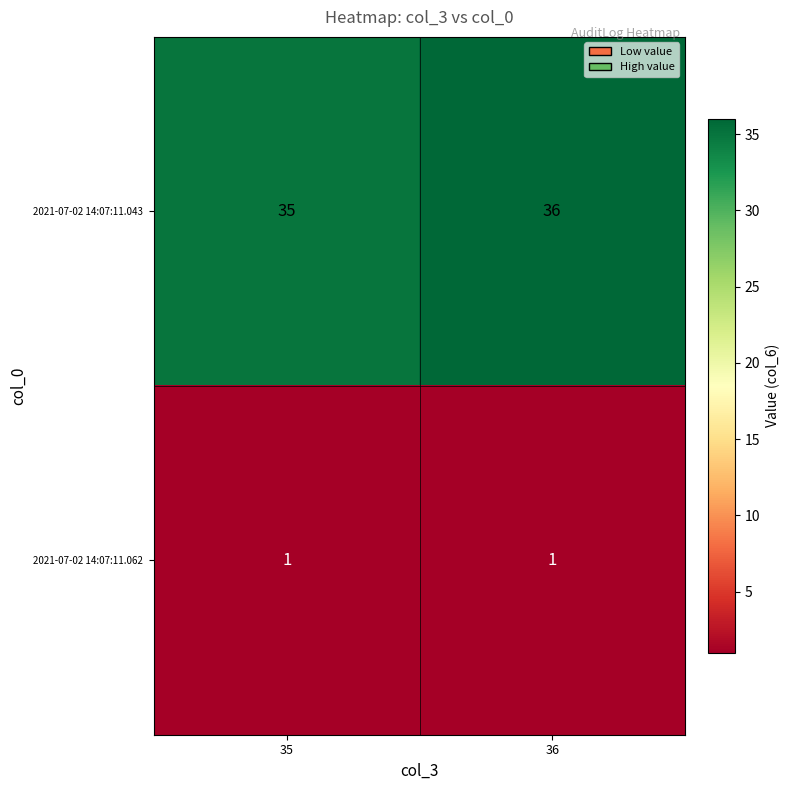

At which category does the chart reach its peak across all series?

36